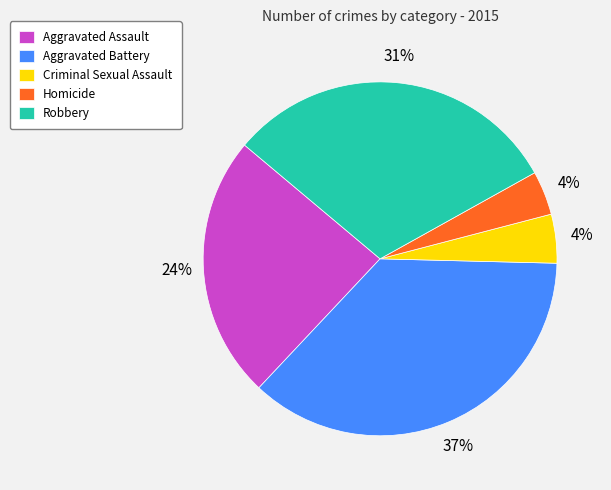

What is the ratio of the value at Robbery to the value at Aggravated Battery?

0.8